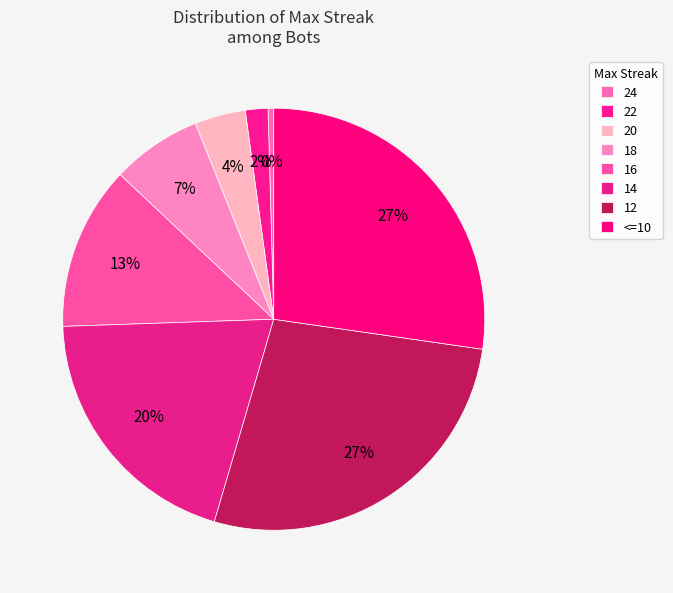

Is there a majority slice in this chart?

No